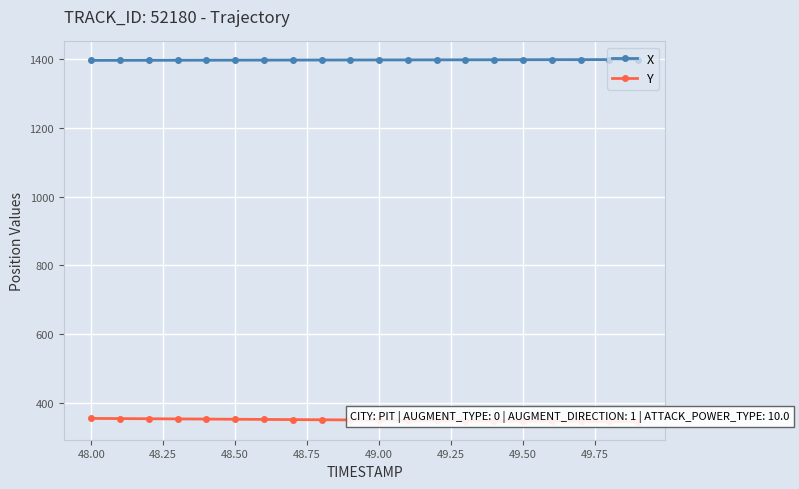

Rank the series by their average value, from highest to lowest.

X, Y